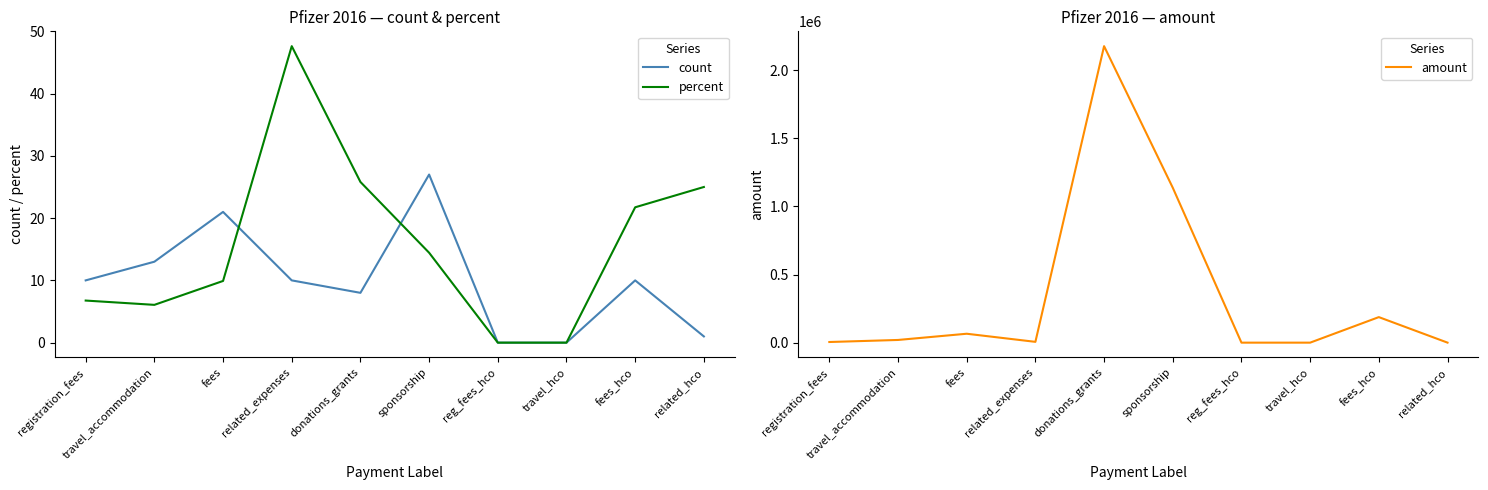

Rank the series by their maximum value, from lowest to highest.

count, percent, amount